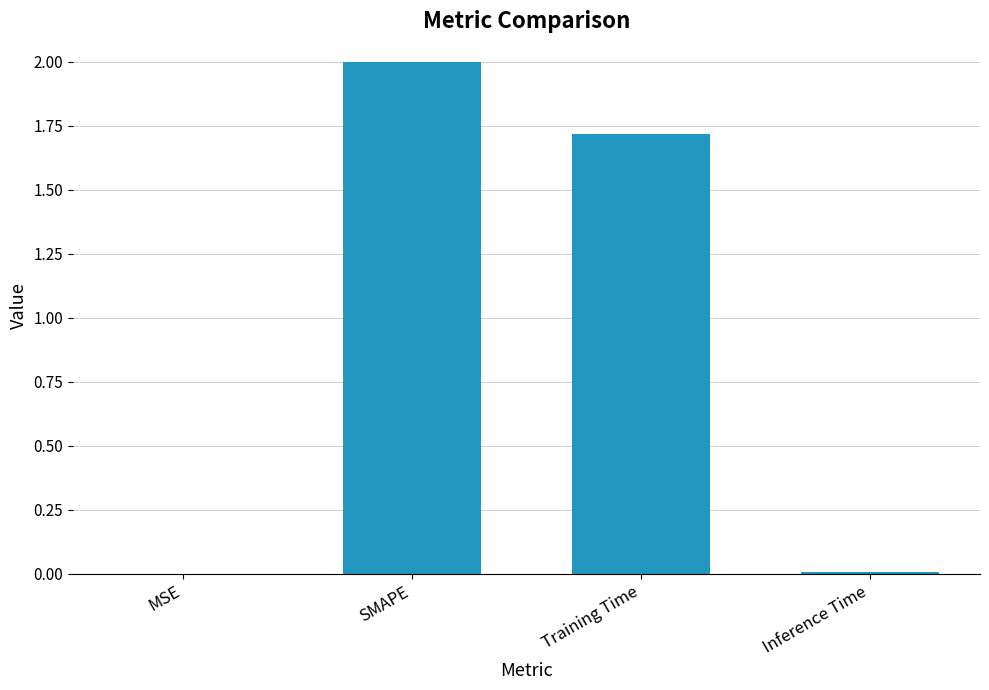

What is the maximum value shown in the chart?

2.0